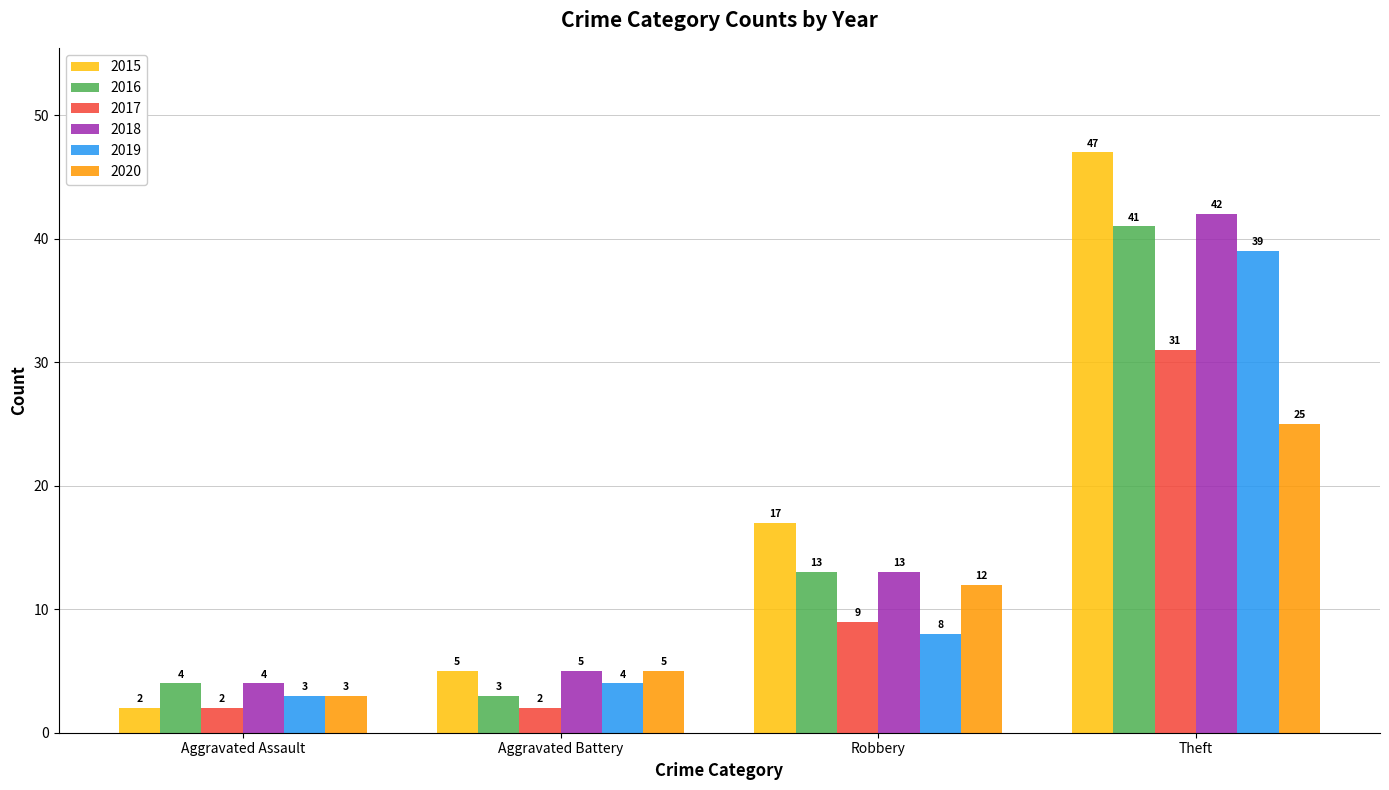

What is the sum of the 2015 values at Aggravated Battery and Robbery?

22